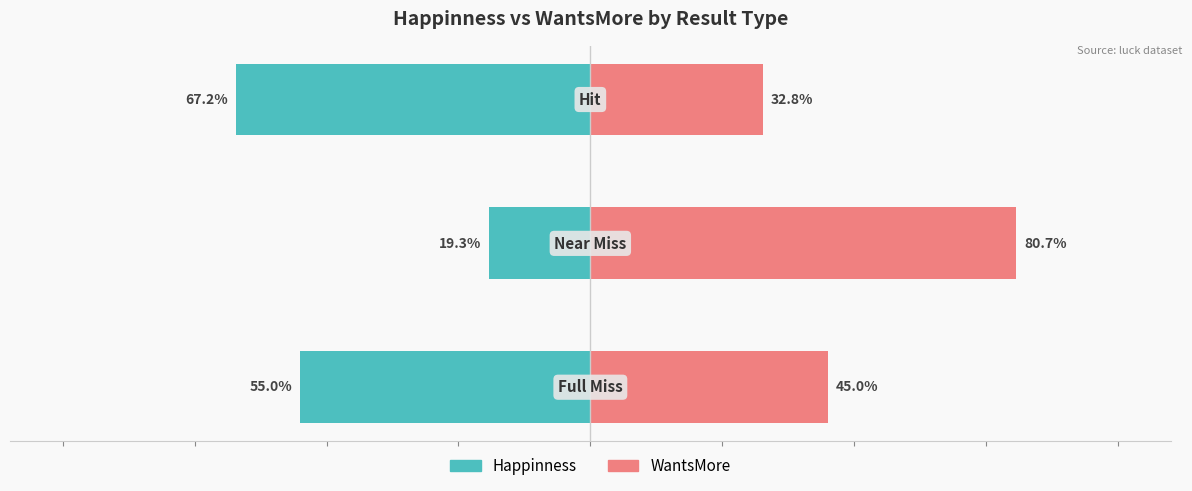

Is the value of Happinness at 0 greater than the value of WantsMore at 0?

No